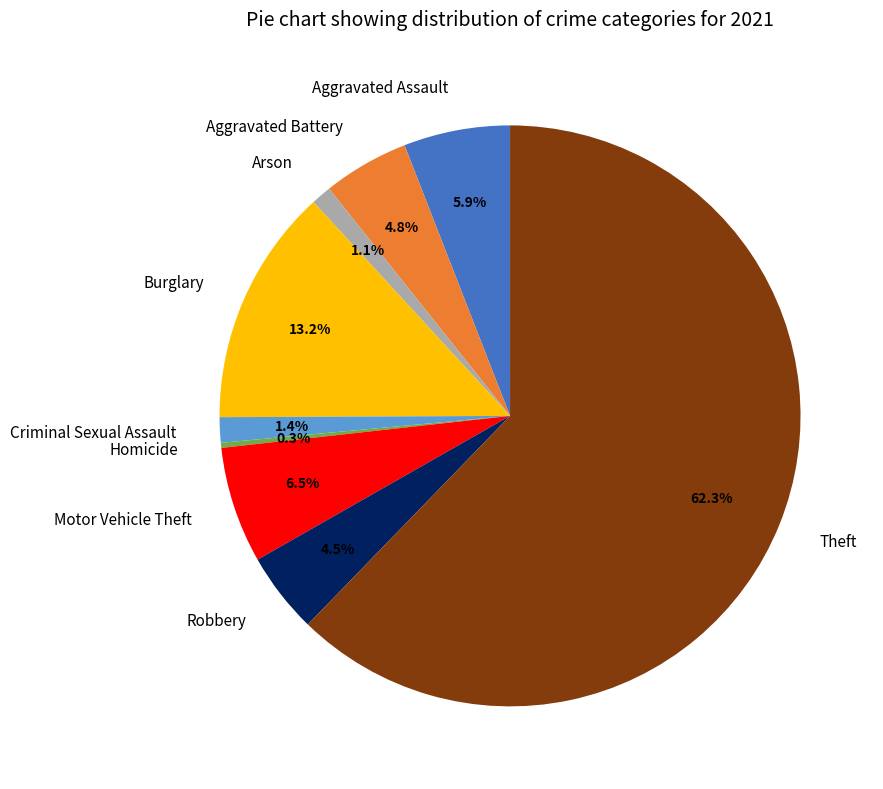

The Arson slice represents 11% of the pie. True or false?

False